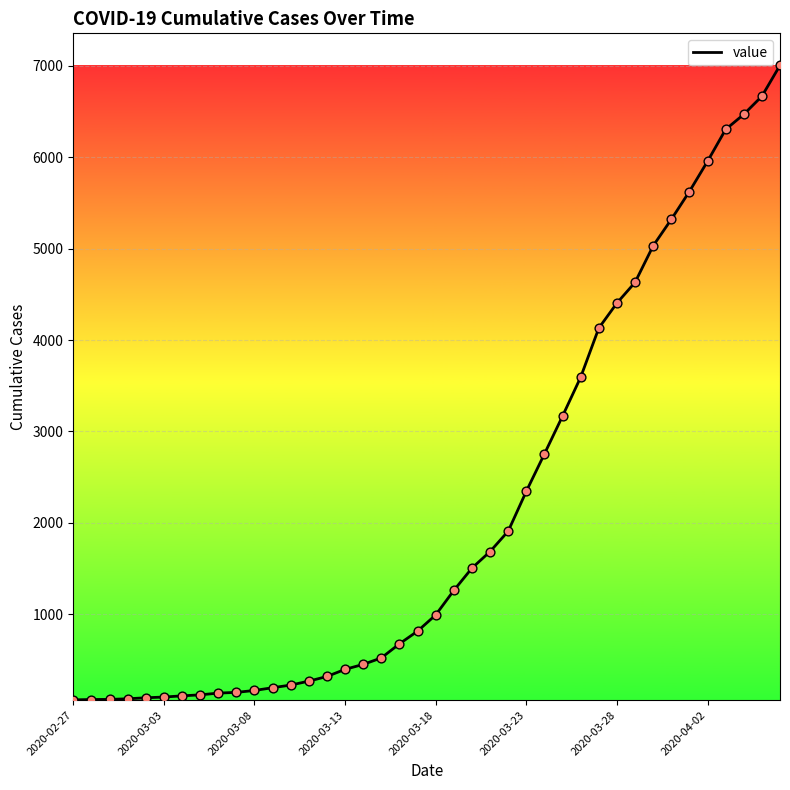

What is the greatest value displayed?

7004